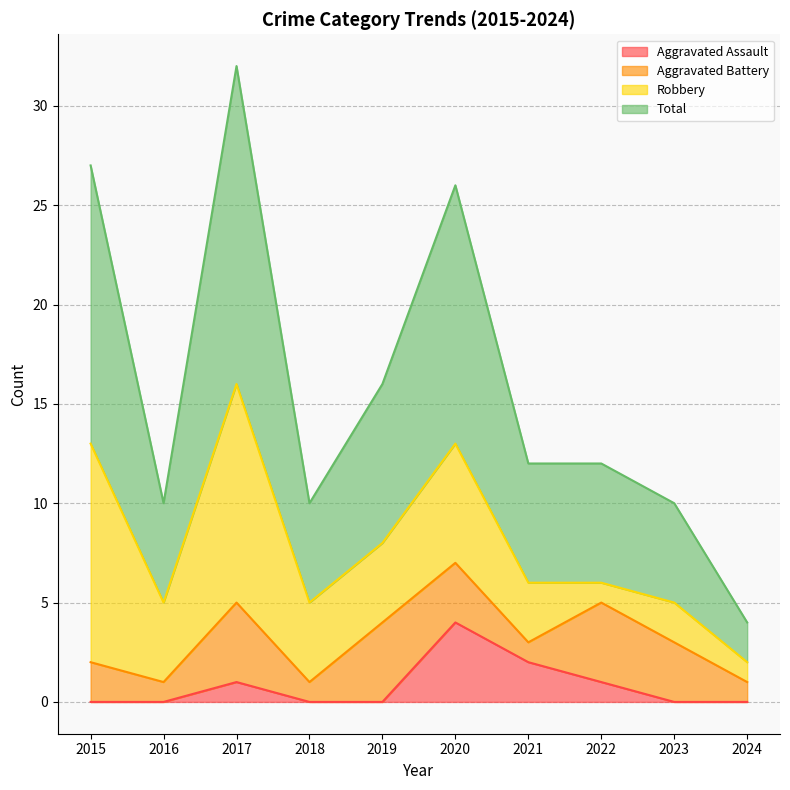

What is the maximum value for Aggravated Assault?

4